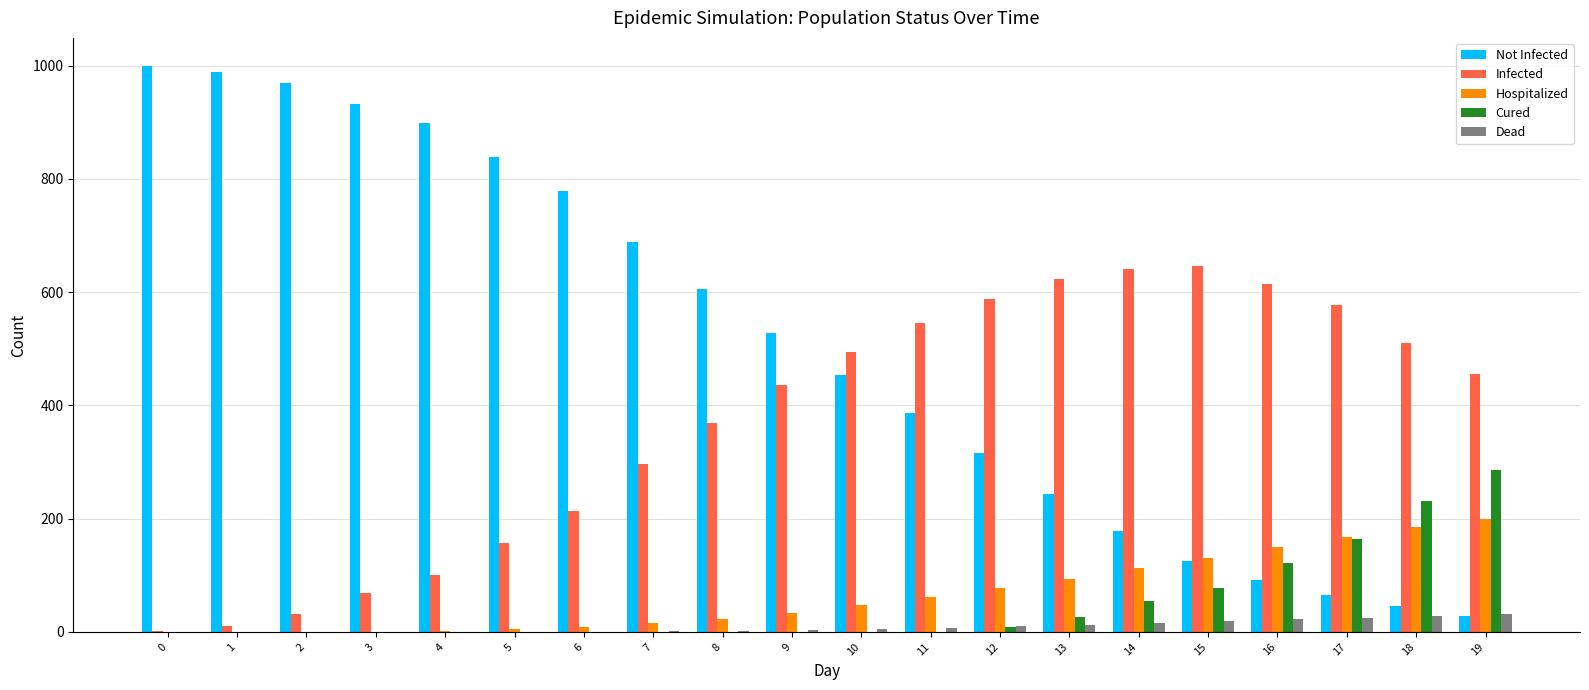

Between 9 and 16, which series saw the biggest shift?

Not Infected